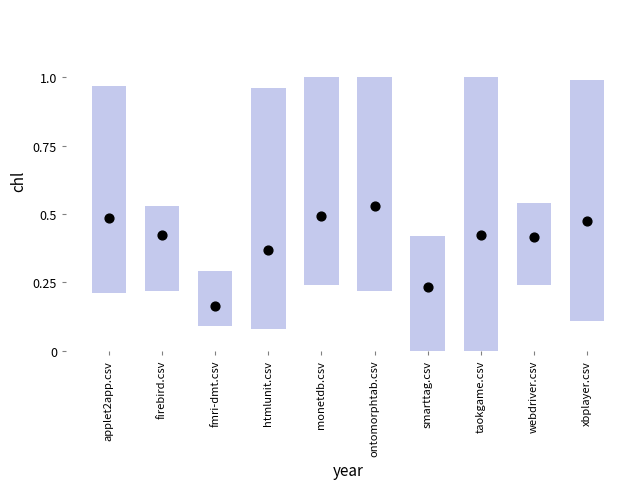

Which has a higher value, xbplayer.csv or smarttag.csv?

xbplayer.csv